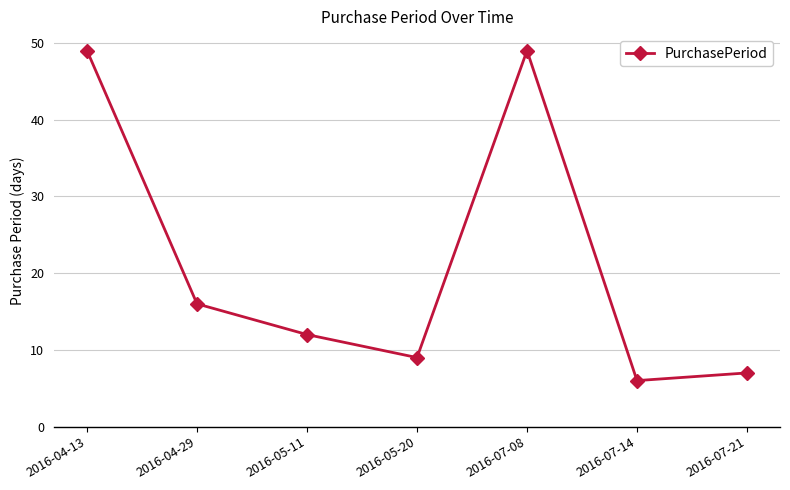

Does the chart have visible grid lines?

Yes